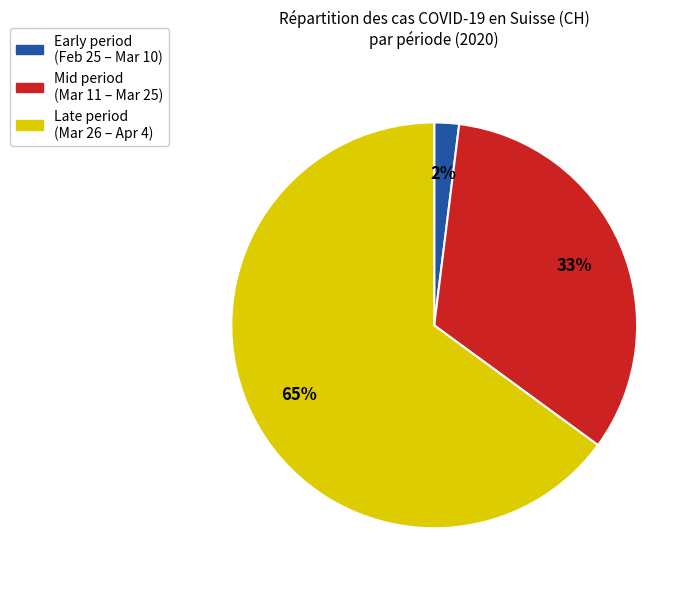

How many slices are in this pie chart?

3